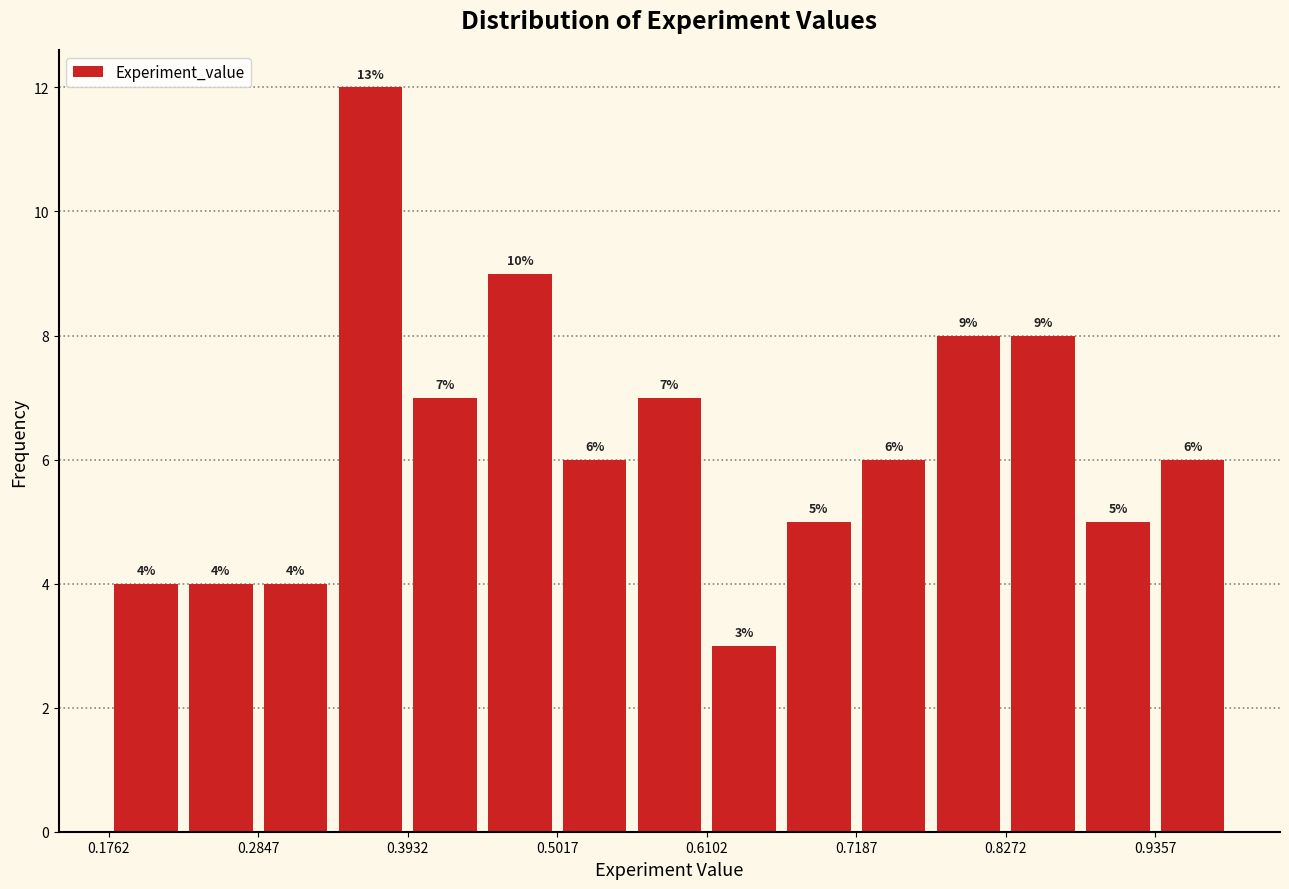

Read against the x-axis, roughly where is the centre of the tallest bar?

0.36